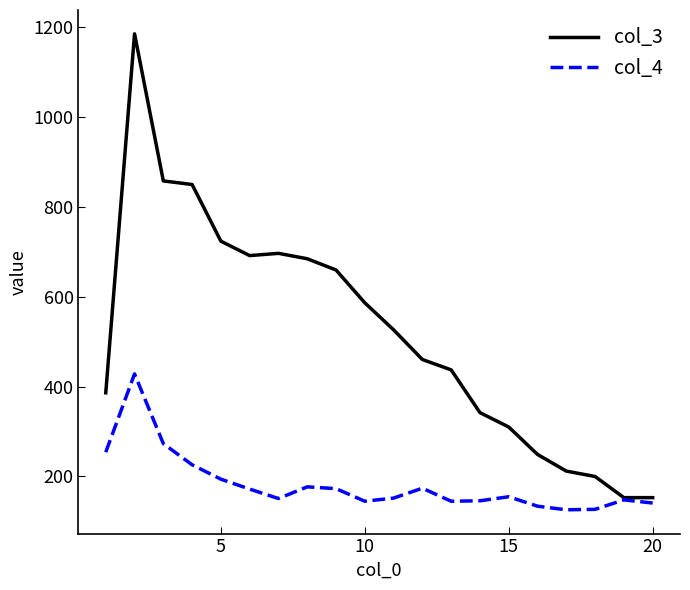

List the series in order of their peak value, highest first.

col_3, col_4